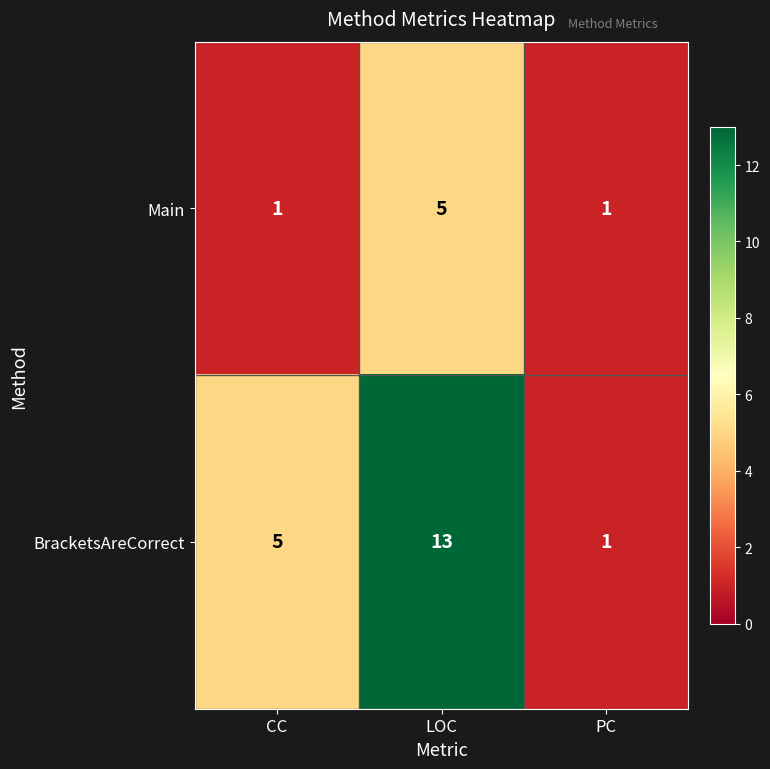

Where is BracketsAreCorrect nearest to the value 7?

CC